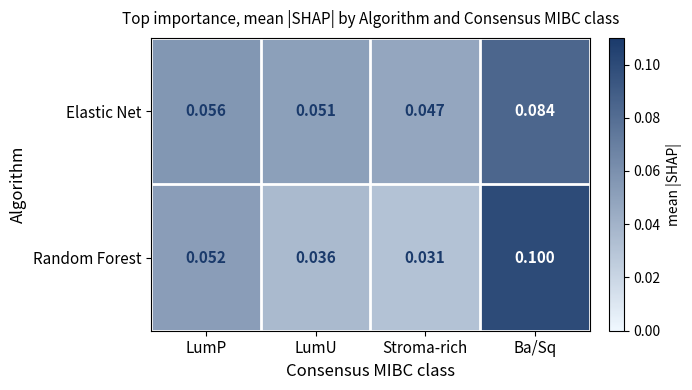

Rank the series by their maximum value, from lowest to highest.

Elastic Net, Random Forest